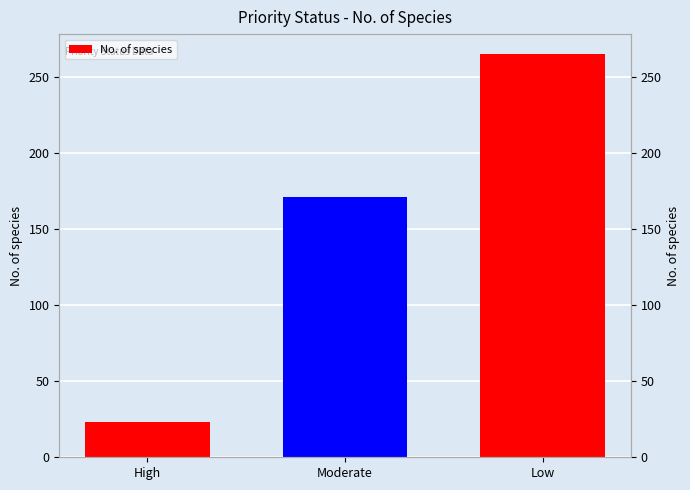

What is the change in value from High to Low?

+242